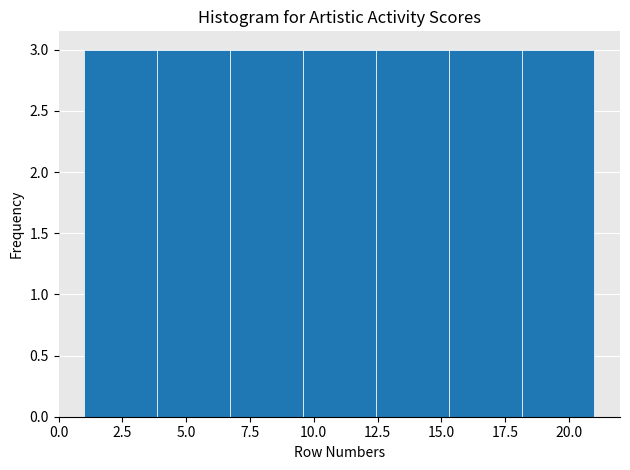

Reading left to right, list every bar in this chart as the range it spans on the x-axis followed by its height. Neither the bar edges nor the heights are printed on the chart, so give them approximately, as read against the axes.

1.0 to 4.0: 3
4.0 to 6.5: 3
6.5 to 9.5: 3
9.5 to 12.5: 3
12.5 to 15.5: 3
15.5 to 18.0: 3
18.0 to 21.0: 3